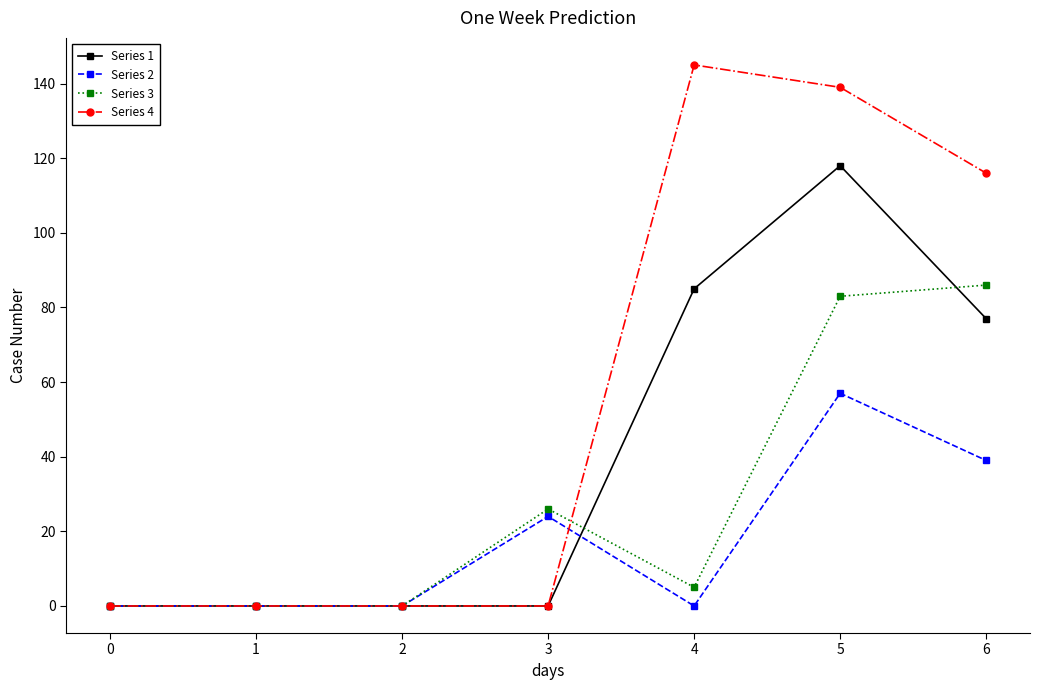

Rank the series by their maximum value, from highest to lowest.

Series 4, Series 1, Series 3, Series 2